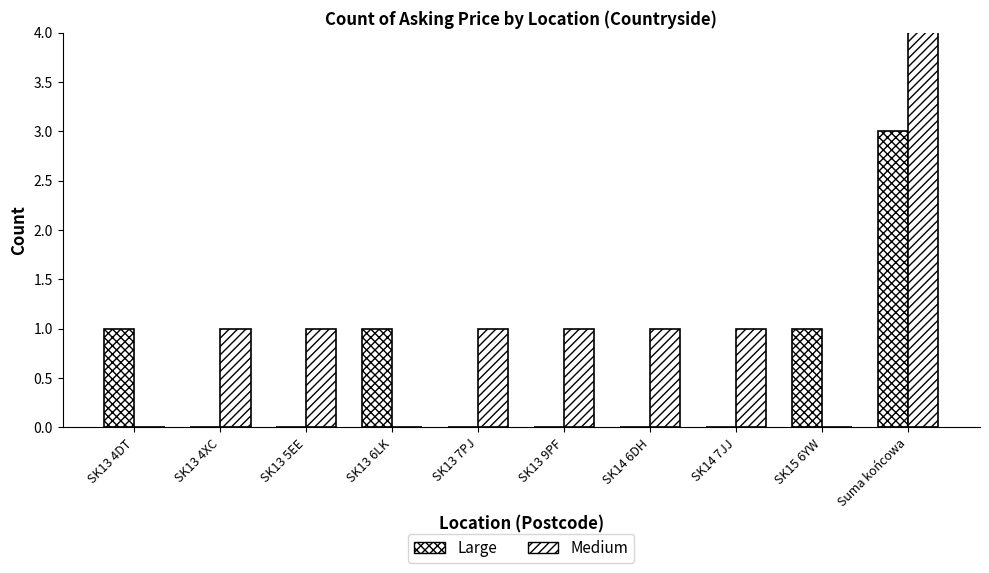

What is the label of the 7th bar from the left?

SK14 6DH